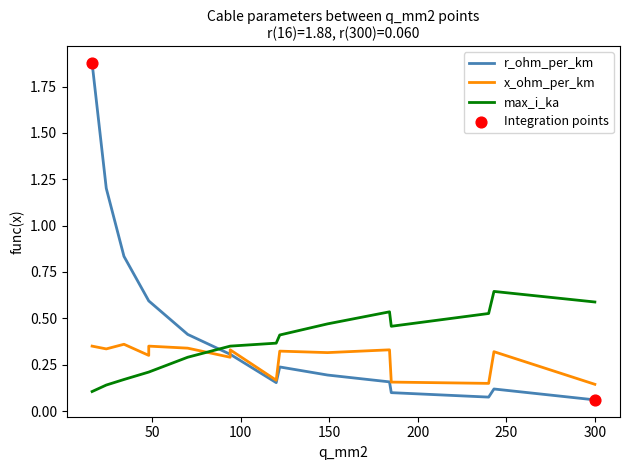

What are all the series names shown in the legend?

r_ohm_per_km, x_ohm_per_km, max_i_ka